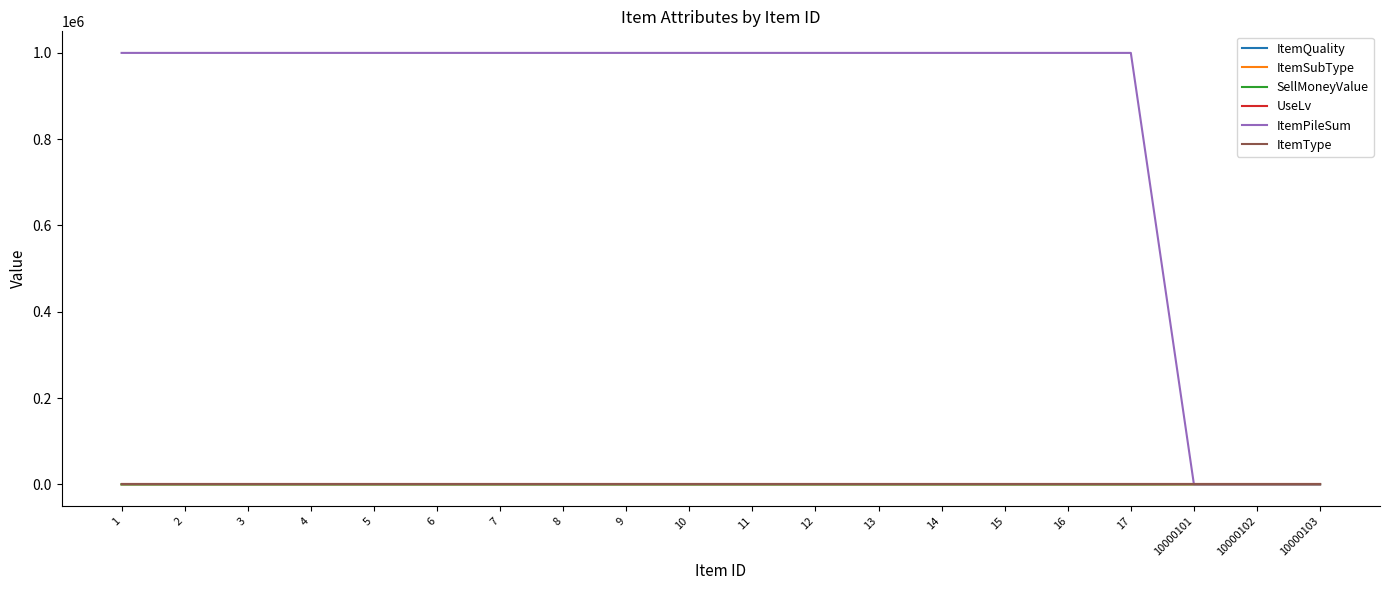

Between 7 and 10000101, which series saw the biggest shift?

ItemPileSum